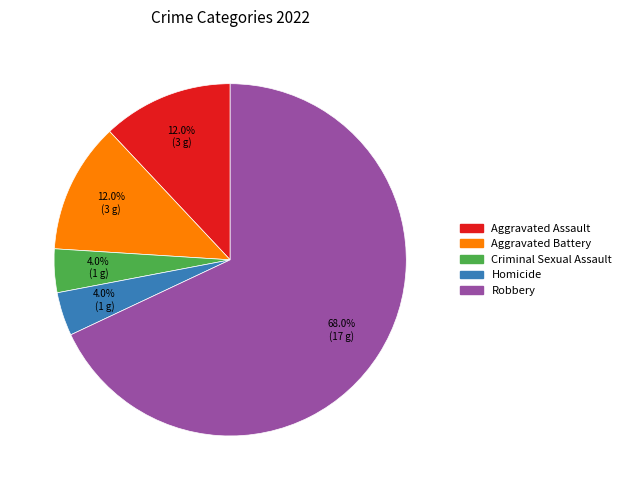

Is there a majority slice in this chart?

Yes